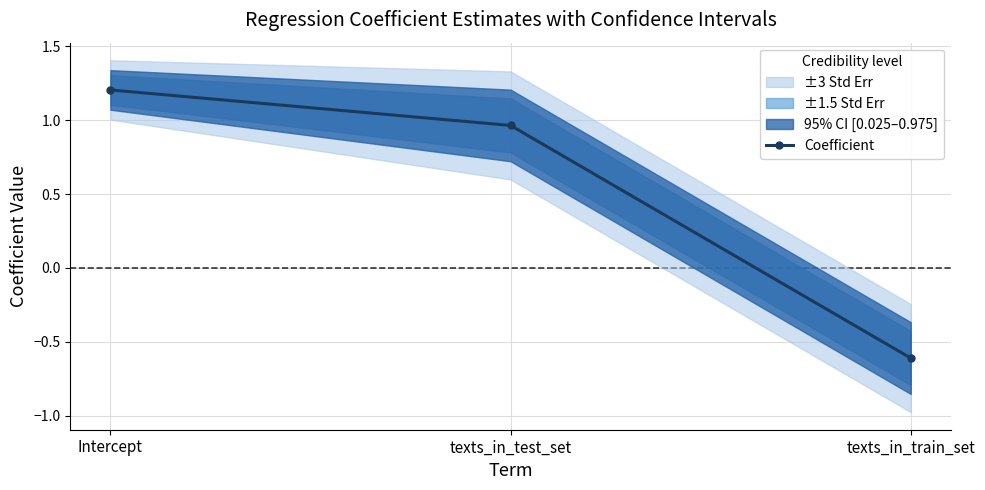

Reading left to right, transcribe all the data shown in this chart.

1.2	1.0	-0.6